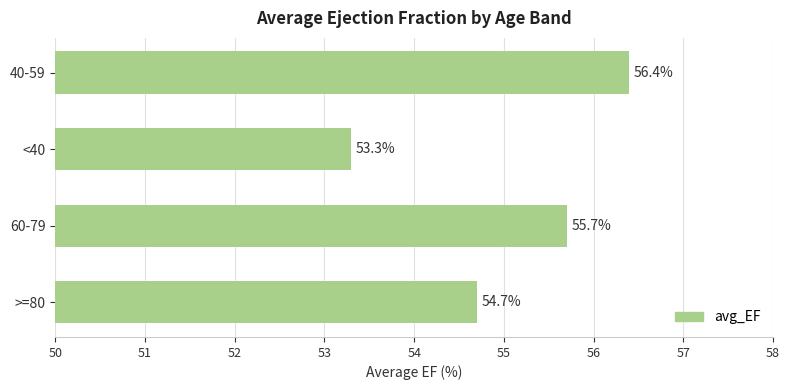

What is the difference between the maximum and minimum values?

3.1